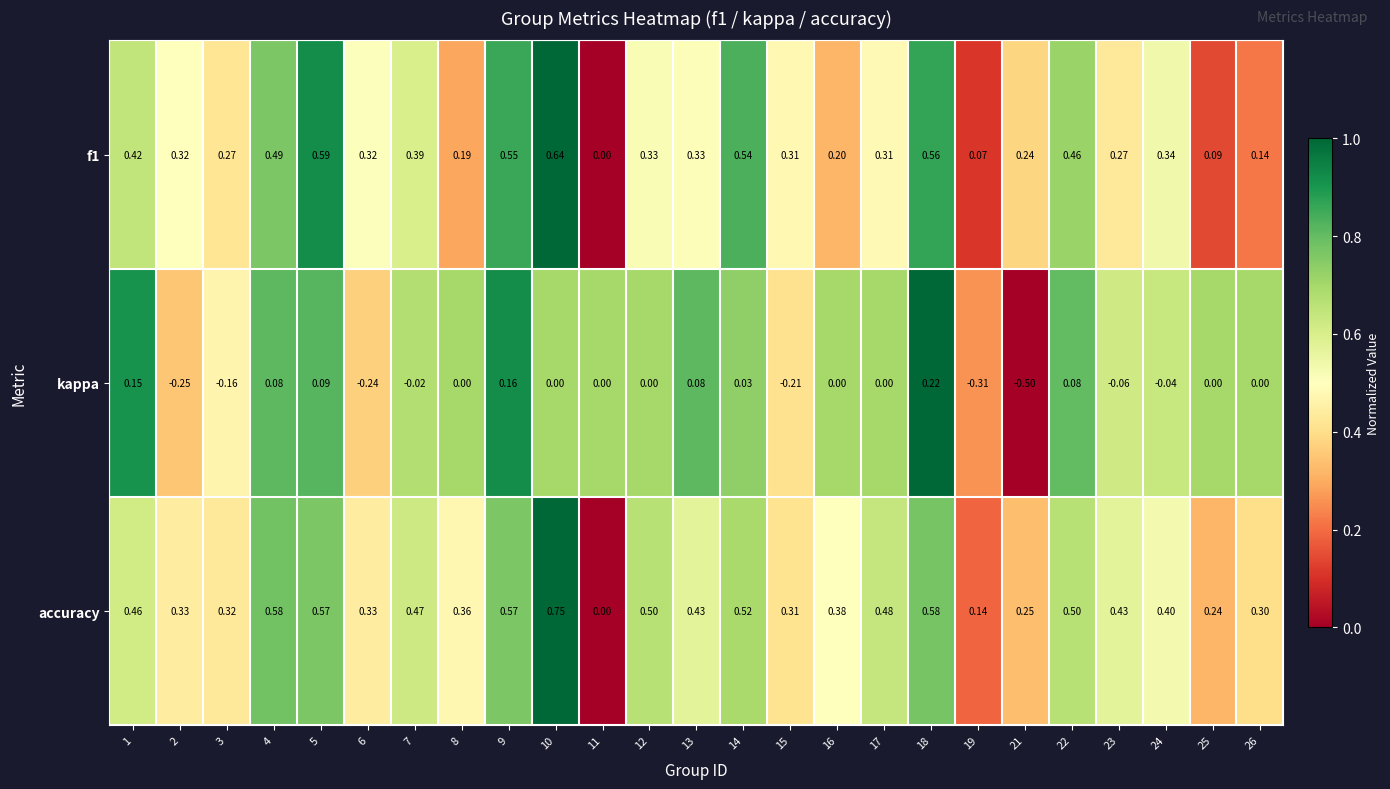

Which series has the largest total across all categories?

accuracy